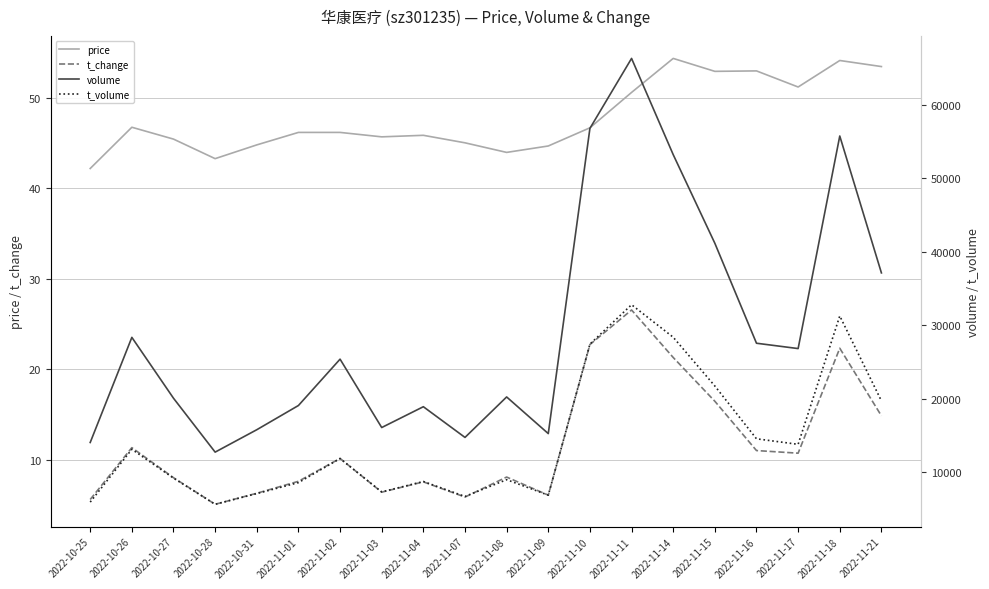

Reading left to right, what are all the values shown in this chart?

price: 42.2	46.8	45.5	43.3	44.8	46.2	46.2	45.7	45.9	45.0	44.0	44.7	46.7	50.6	54.4	53.0	53.0	51.2	54.1	53.5
t_change: 5.6	11.3	8.0	5.1	6.3	7.6	10.2	6.4	7.6	5.9	8.1	6.1	22.8	26.6	21.3	16.5	11.0	10.7	22.3	14.9
volume: 14019.0	28338.0	20048.0	12707.0	15758.0	19056.0	25371.0	16056.0	18892.0	14710.0	20223.0	15231.0	56807.0	66336.0	53231.0	41158.0	27540.0	26812.0	55766.0	37121.0
t_volume: 5902.0	13097.0	9166.0	5601.0	7059.0	8555.0	11833.0	7286.0	8707.0	6668.0	8956.0	6843.0	27416.0	32786.0	28357.0	21715.0	14522.0	13768.0	31254.0	19687.0